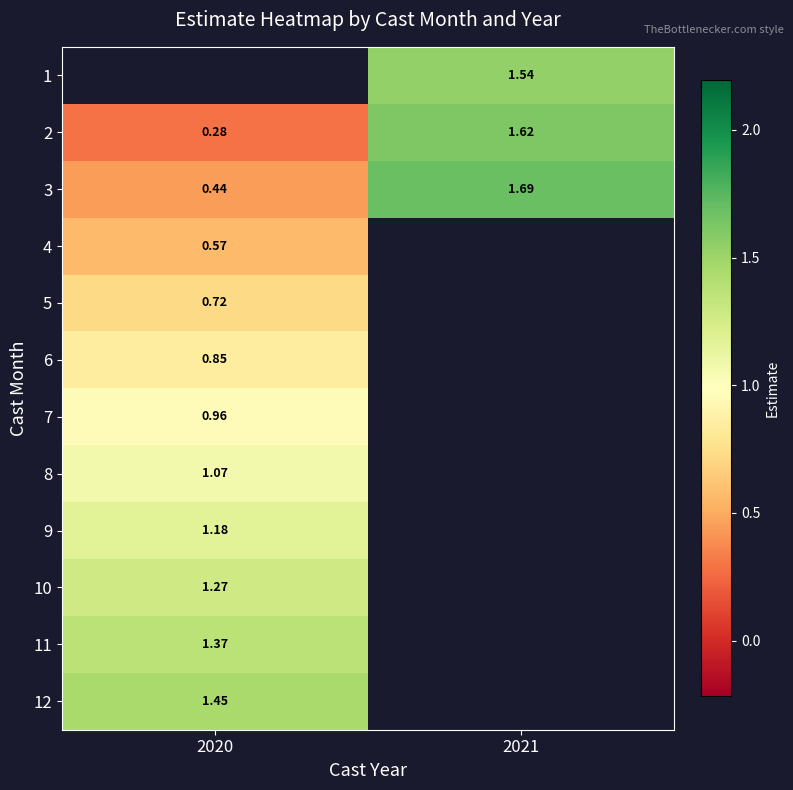

List the series in order of their peak value, highest first.

1, 3, 2, 12, 11, 10, 9, 8, 7, 6, 5, 4